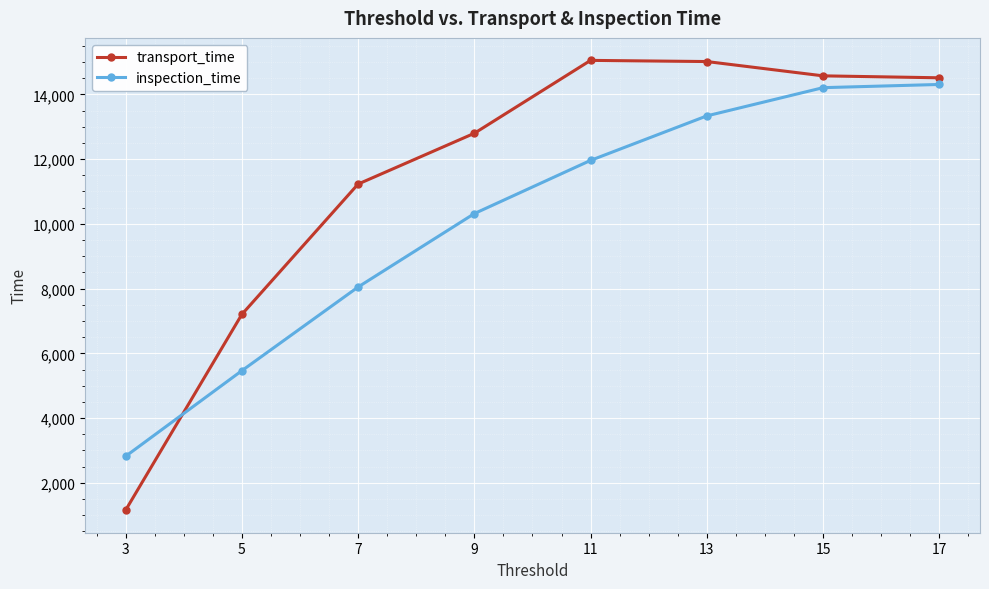

What is the sum of all transport_time values?

91533